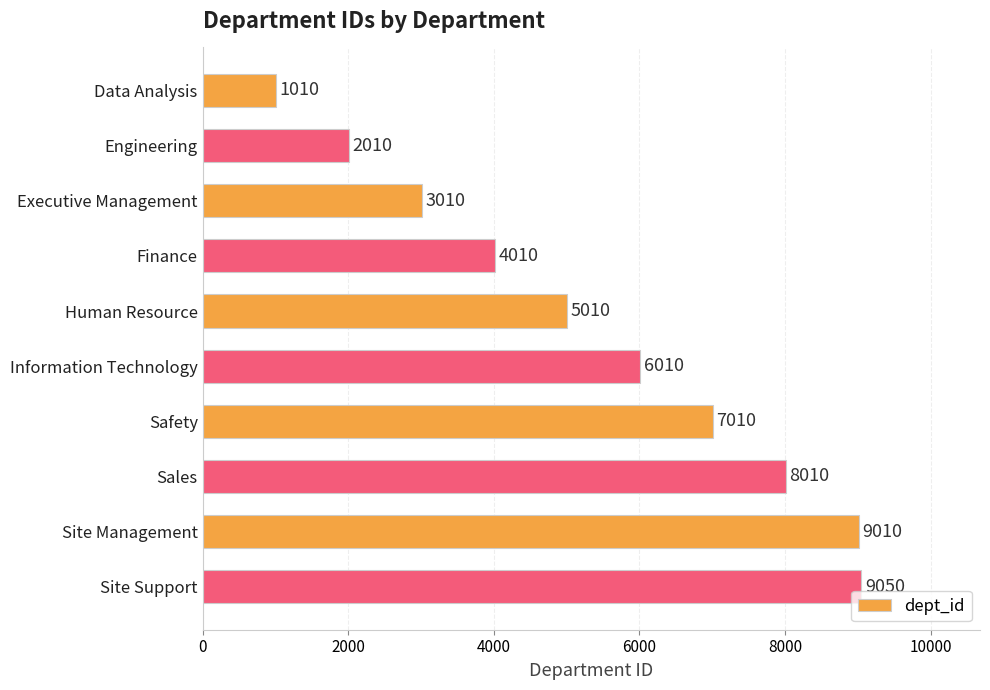

What is the sum of all values?

54140